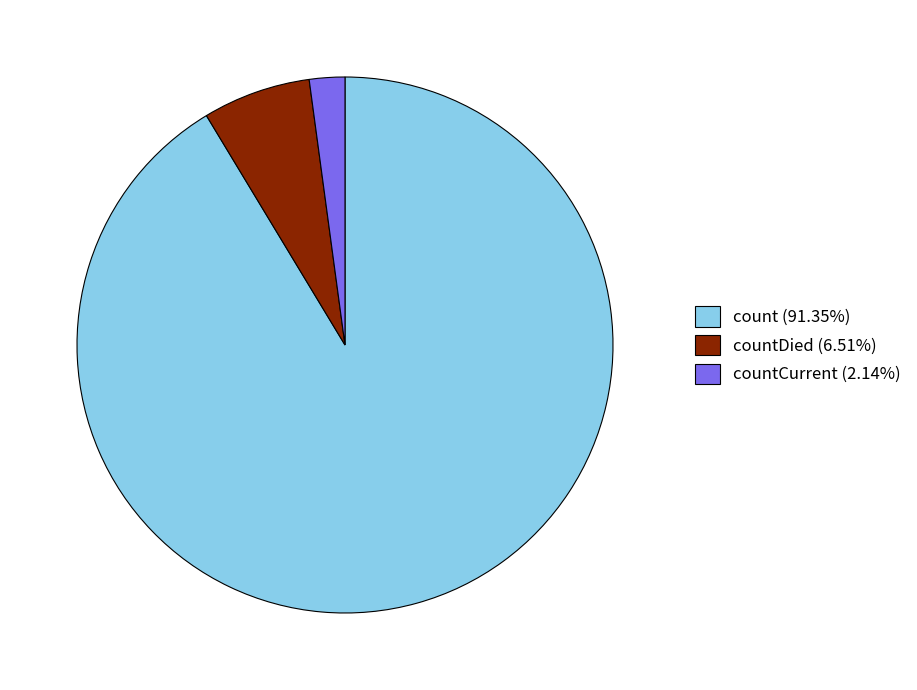

Is there a majority slice in this chart?

Yes